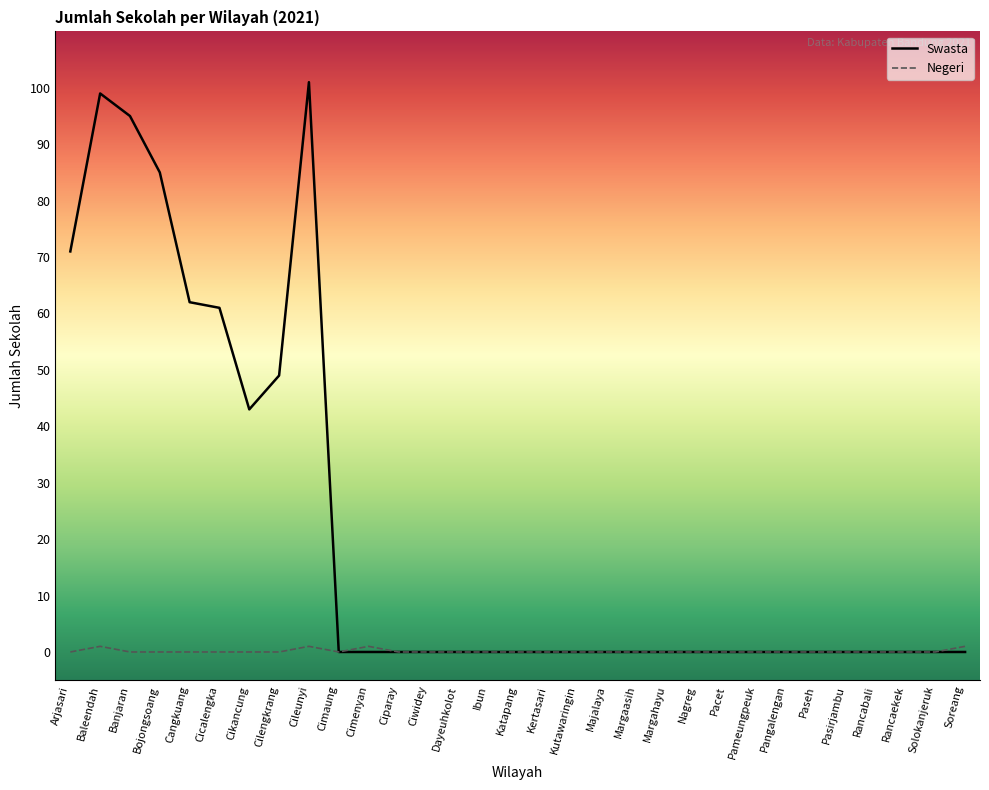

True or false: Negeri has a value of 1 at Baleendah.

True